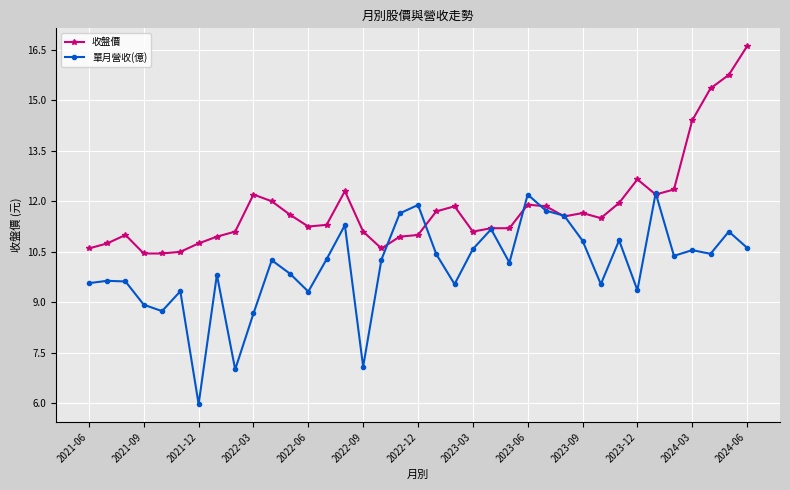

How many lines are shown in the chart?

2